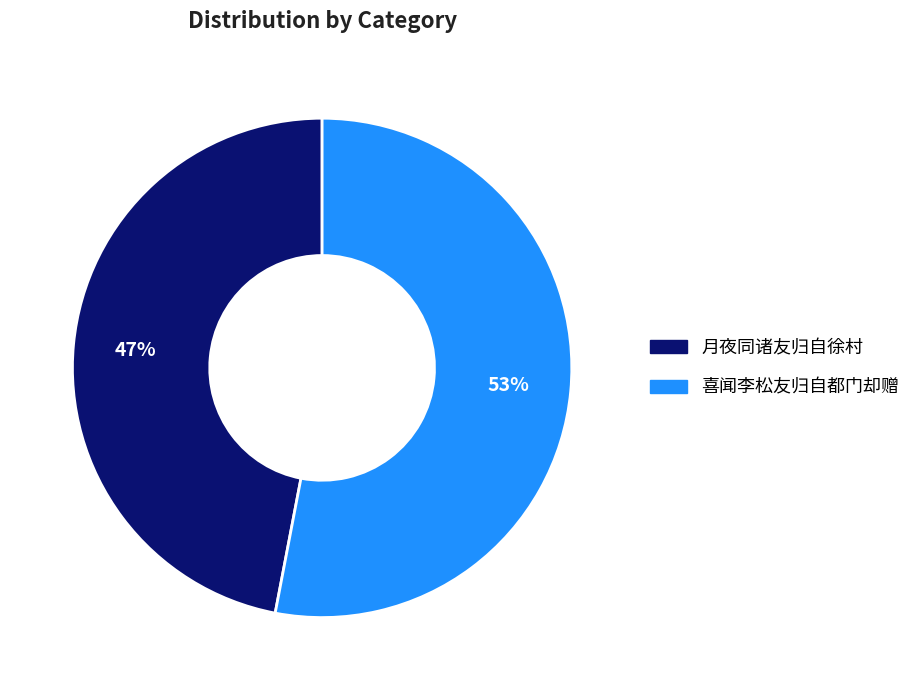

To the nearest percent, what is the average slice percentage?

50%